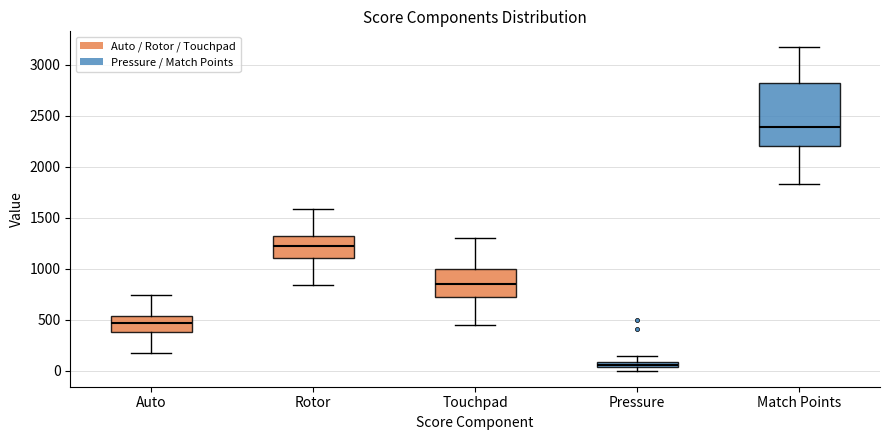

Where does the median line of the box for Match Points sit on the y-axis? The values are not printed on the chart, so give them approximately, as read against the axis.

2400